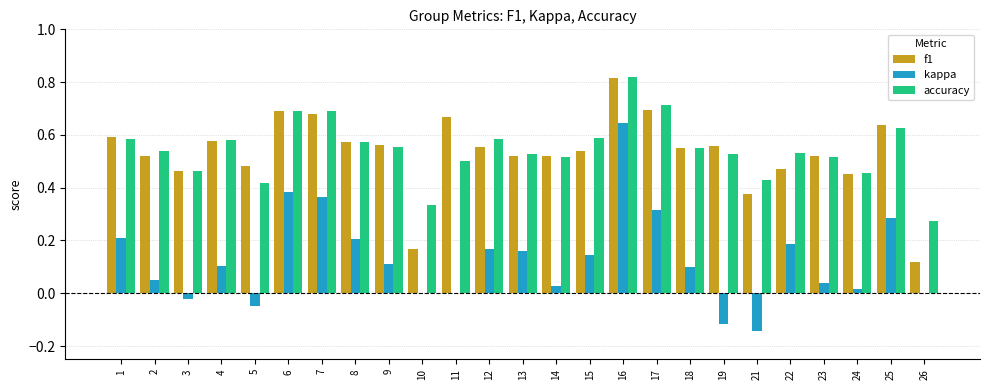

Which label corresponds to the largest value in the chart?

16